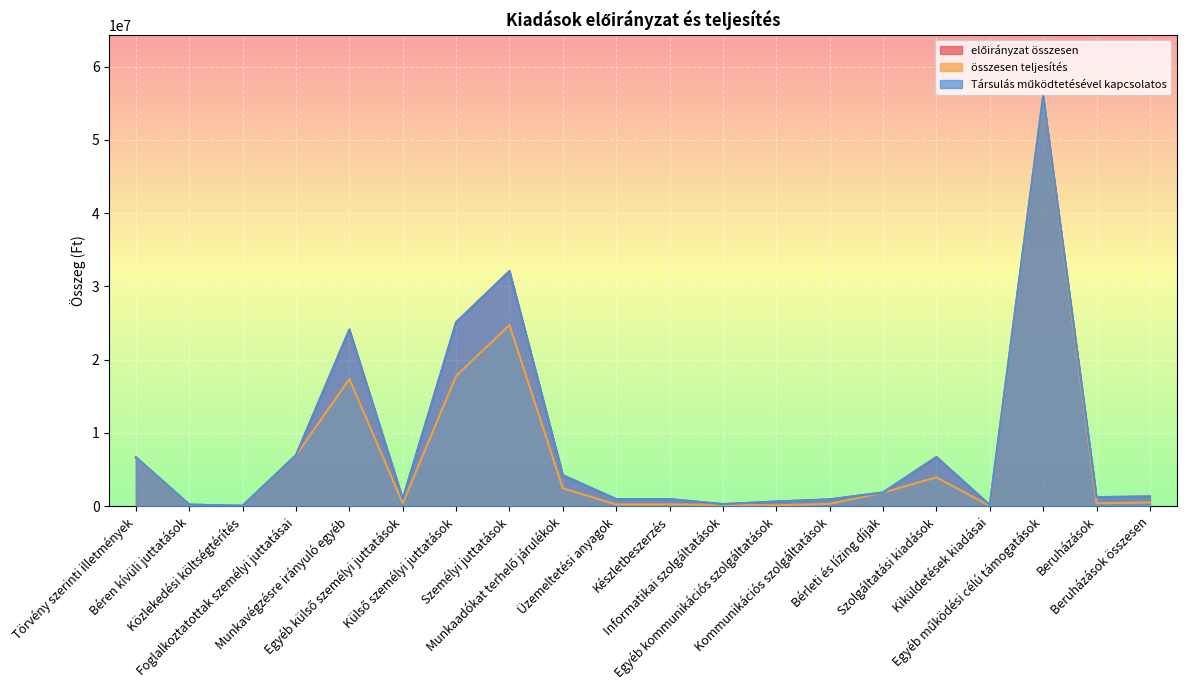

Which series has the largest range (max minus min)?

előirányzat összesen